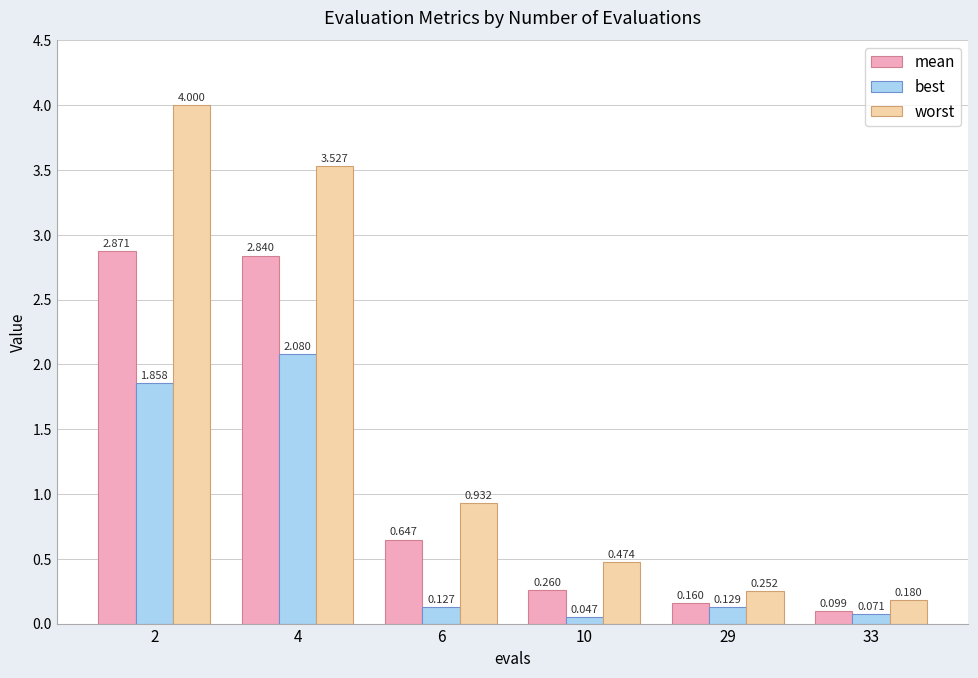

What is the total value across all series at 4?

8.4